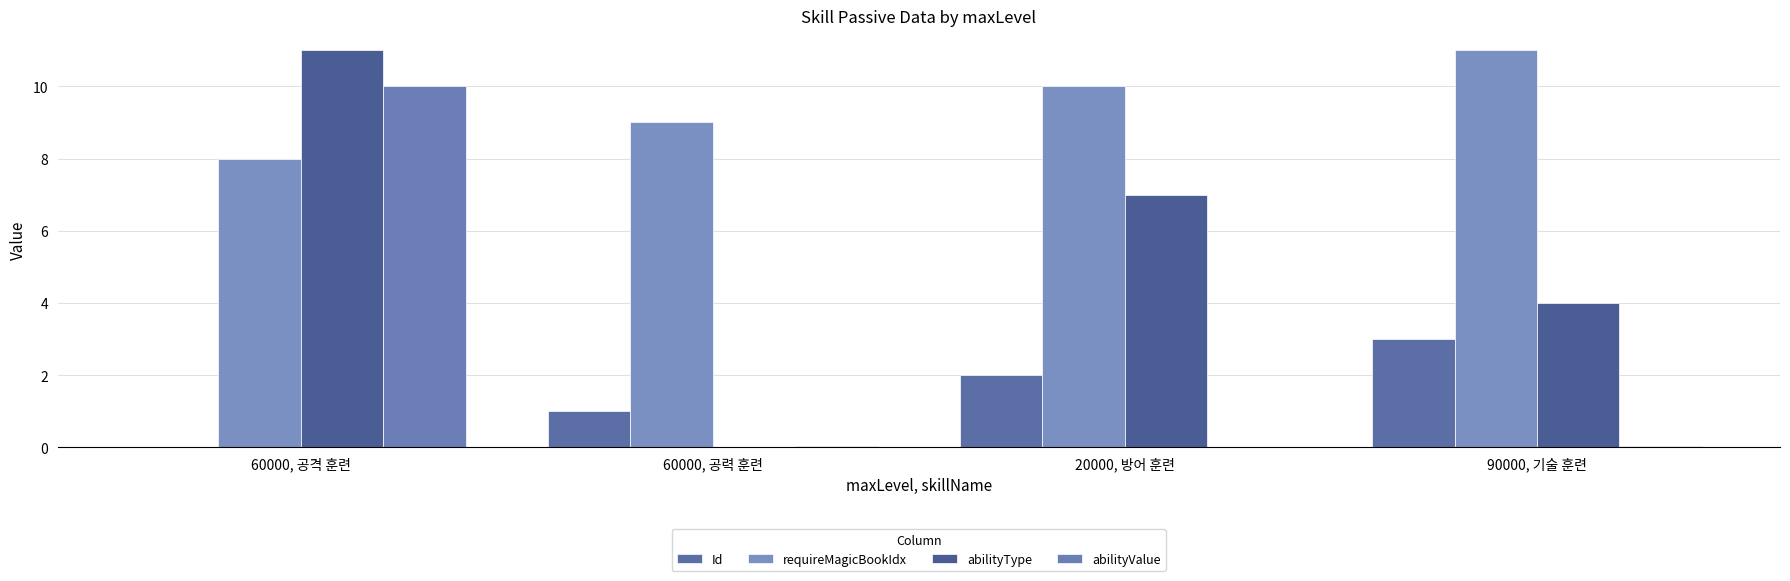

What is the difference between the abilityType values at 20000, 방어 훈련 and 90000, 기술 훈련?

3.0